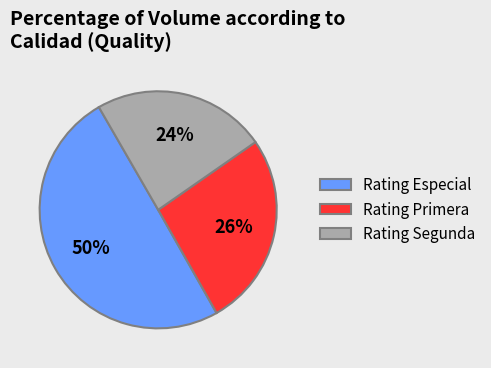

What percentage is the Rating Primera slice, to the nearest percent?

26%